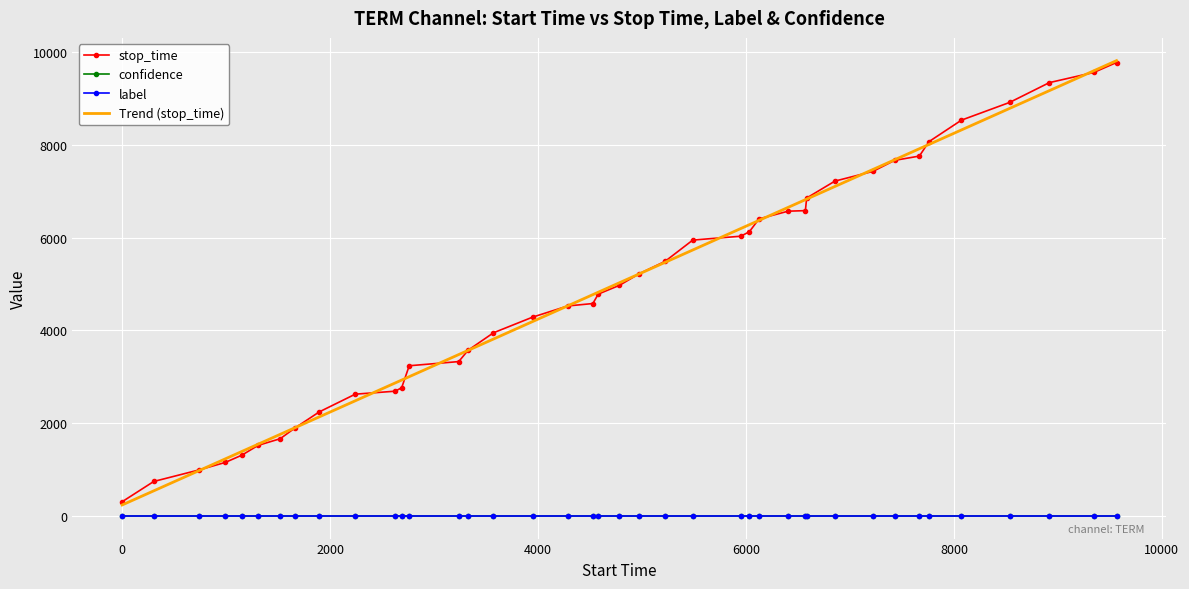

What is the maximum value for Trend (stop_time)?

9818.1